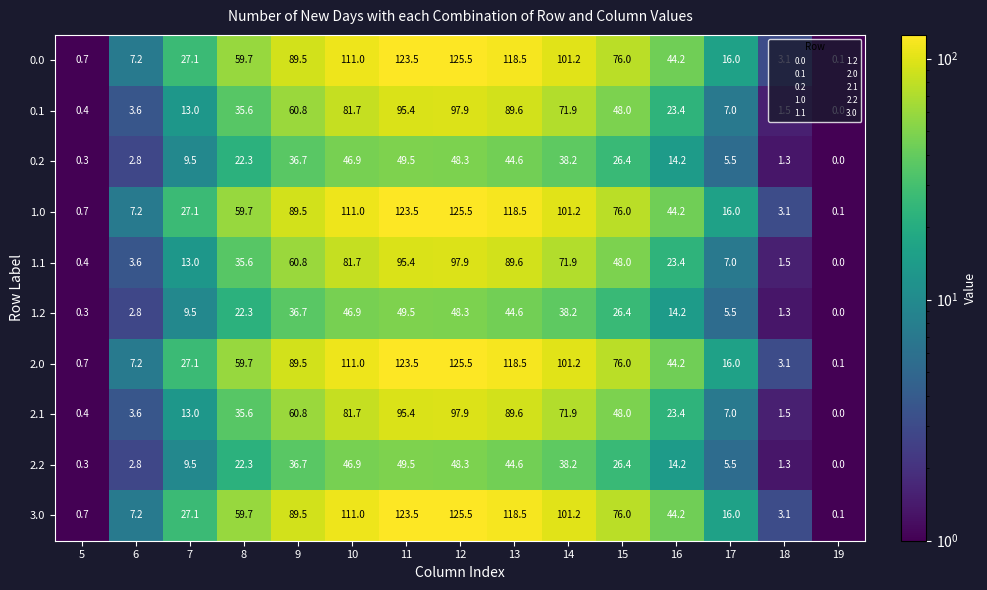

At which category does the chart reach its minimum across all series?

19